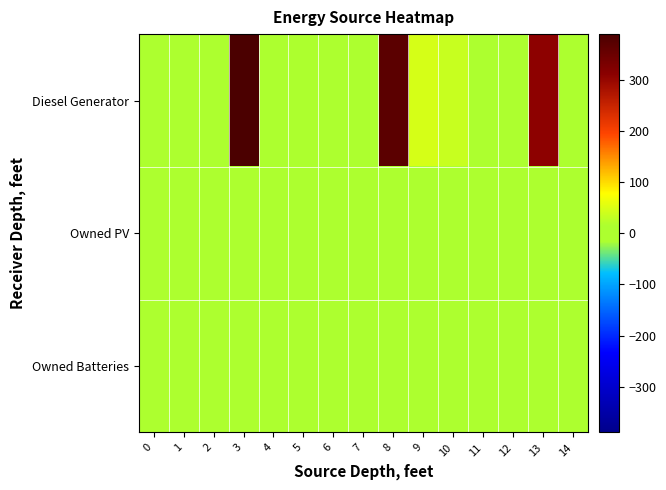

Reading right to left, what are all the values shown in this chart?

row_0: 0	308	0	0	35	46	369	0	0	16	15	389	0	0	11
row_1: 0	0	0	0	0	0	0	0	0	0	0	0	0	0	0
row_2: 0	0	0	0	0	0	0	0	0	0	0	0	0	0	0